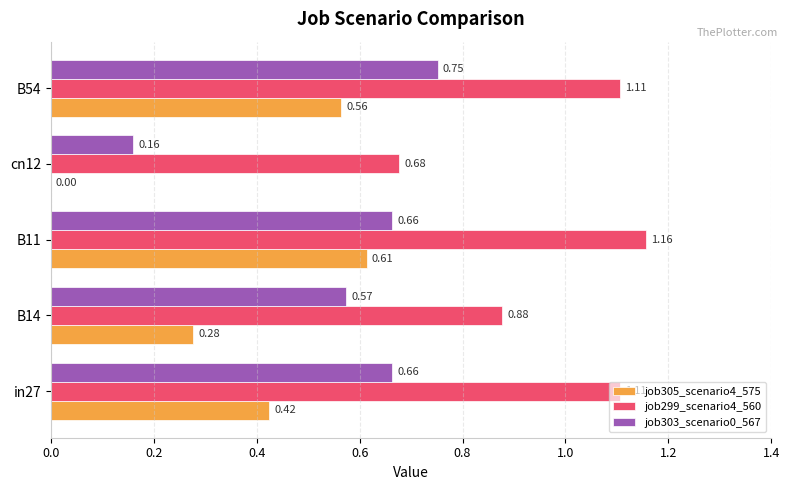

What is the sum of all job305_scenario4_575 values?

1.9